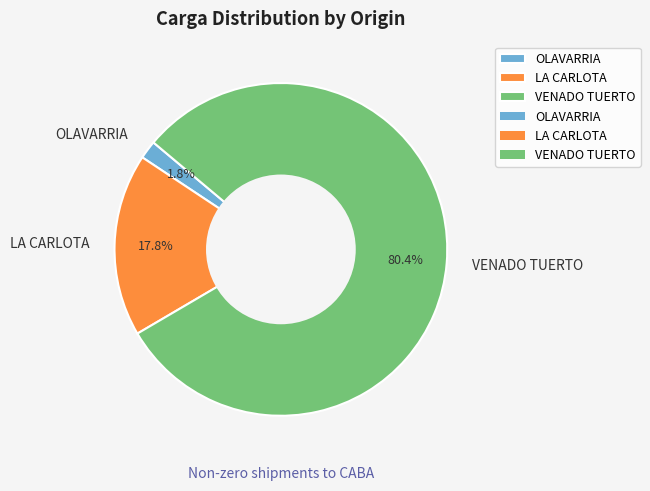

Does any single category account for the majority?

Yes